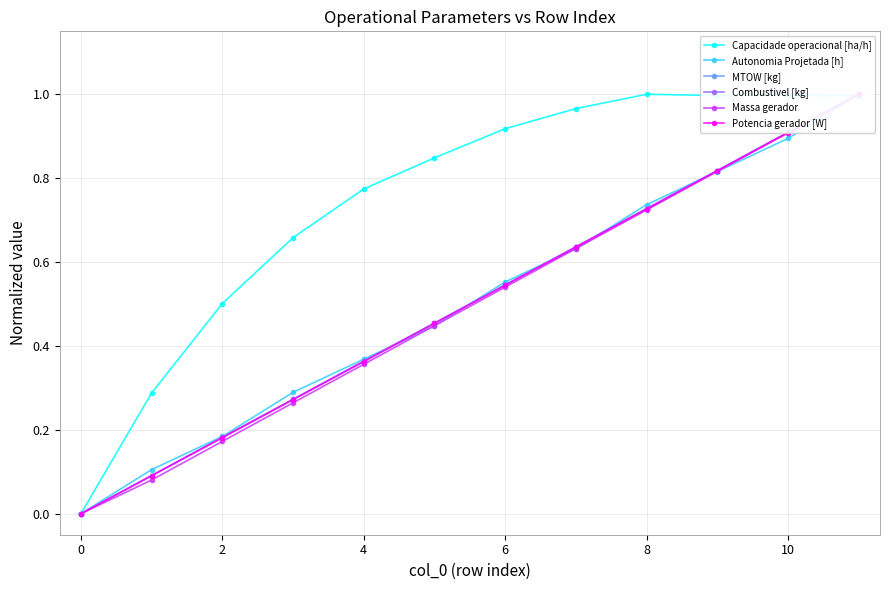

What is the sum of all Capacidade operacional [ha/h] values?

8.9